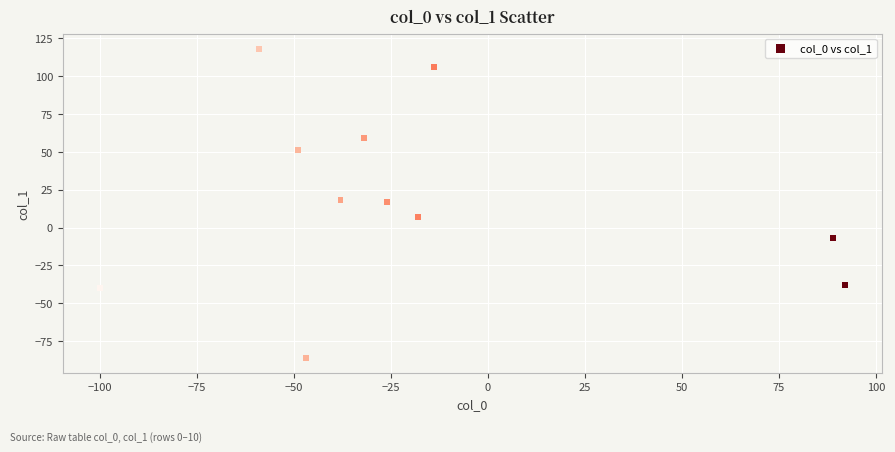

What is the average Y value?

19